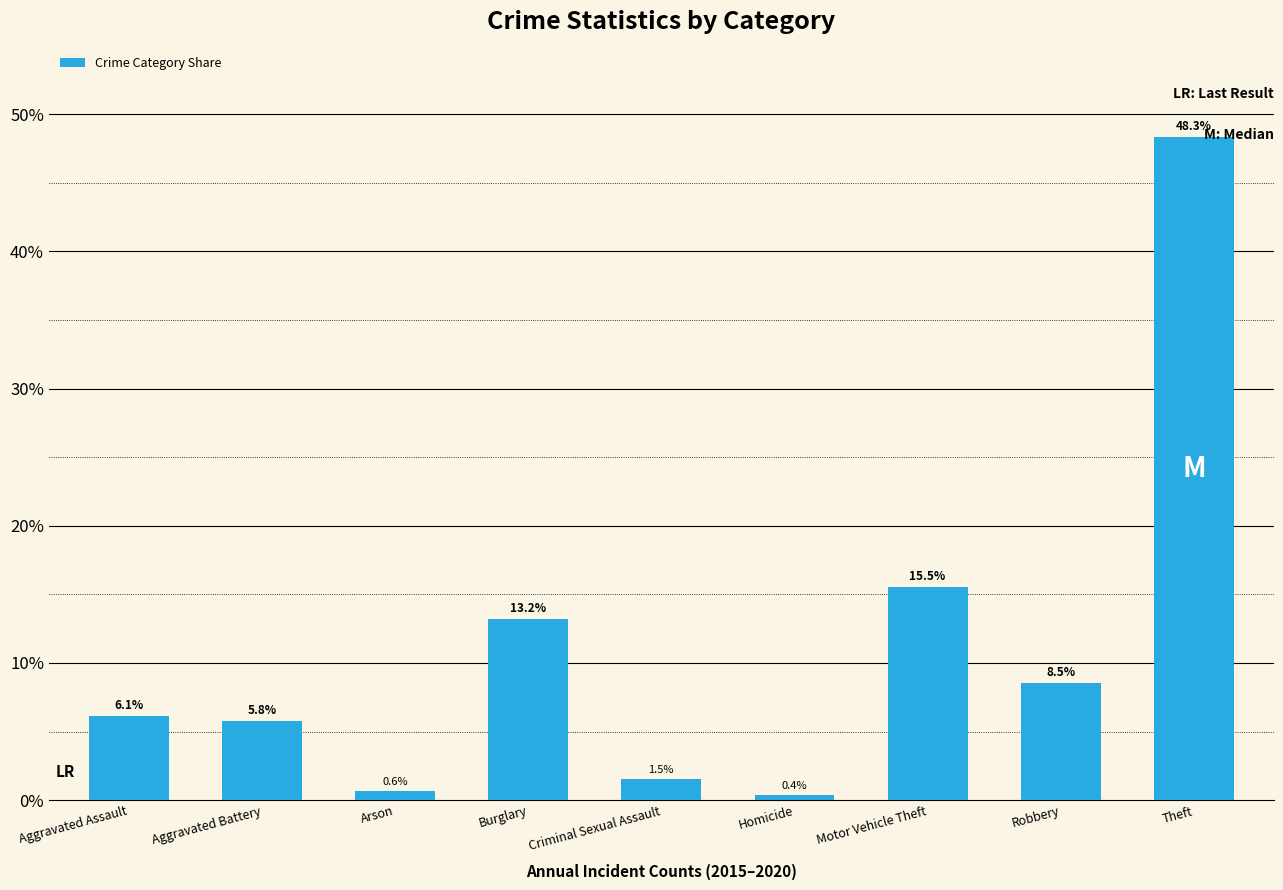

At which label is the value closest to 24?

Motor Vehicle Theft